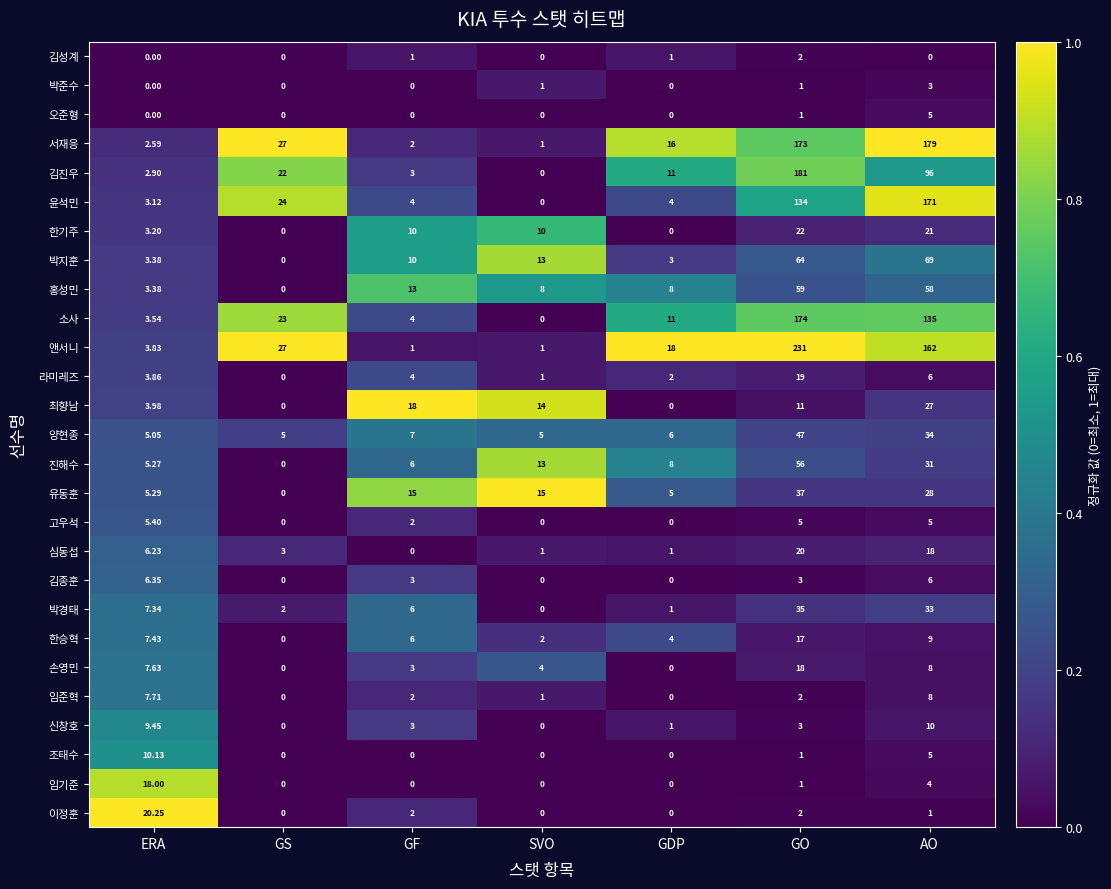

Which series has the widest spread of values?

앤서니